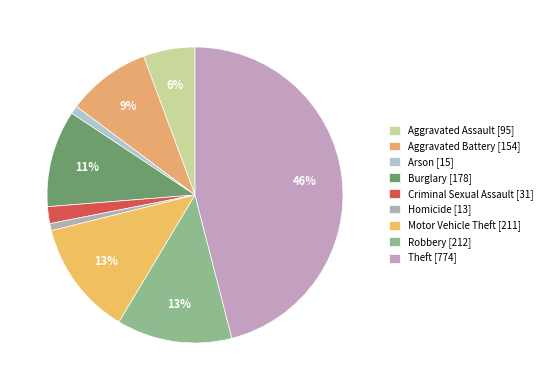

Does Robbery account for over 50% of the chart?

No